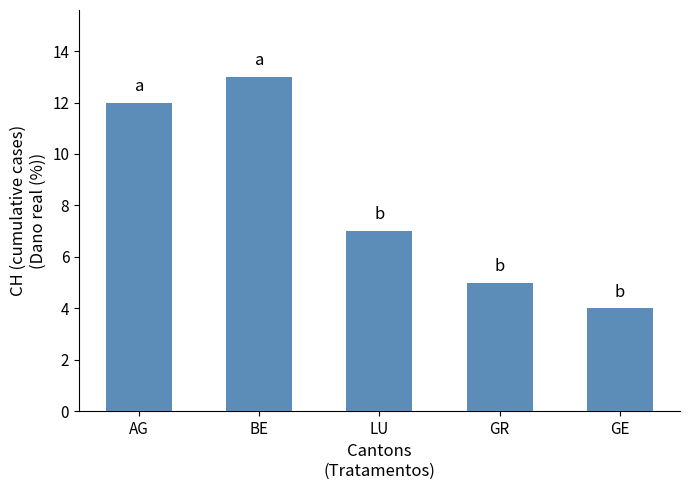

At which label is the value closest to 8?

LU